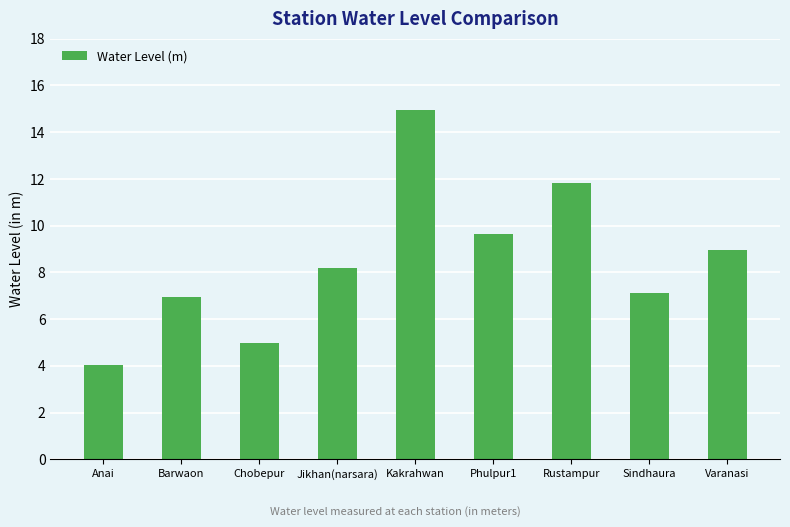

Which label corresponds to the smallest value in the chart?

Anai